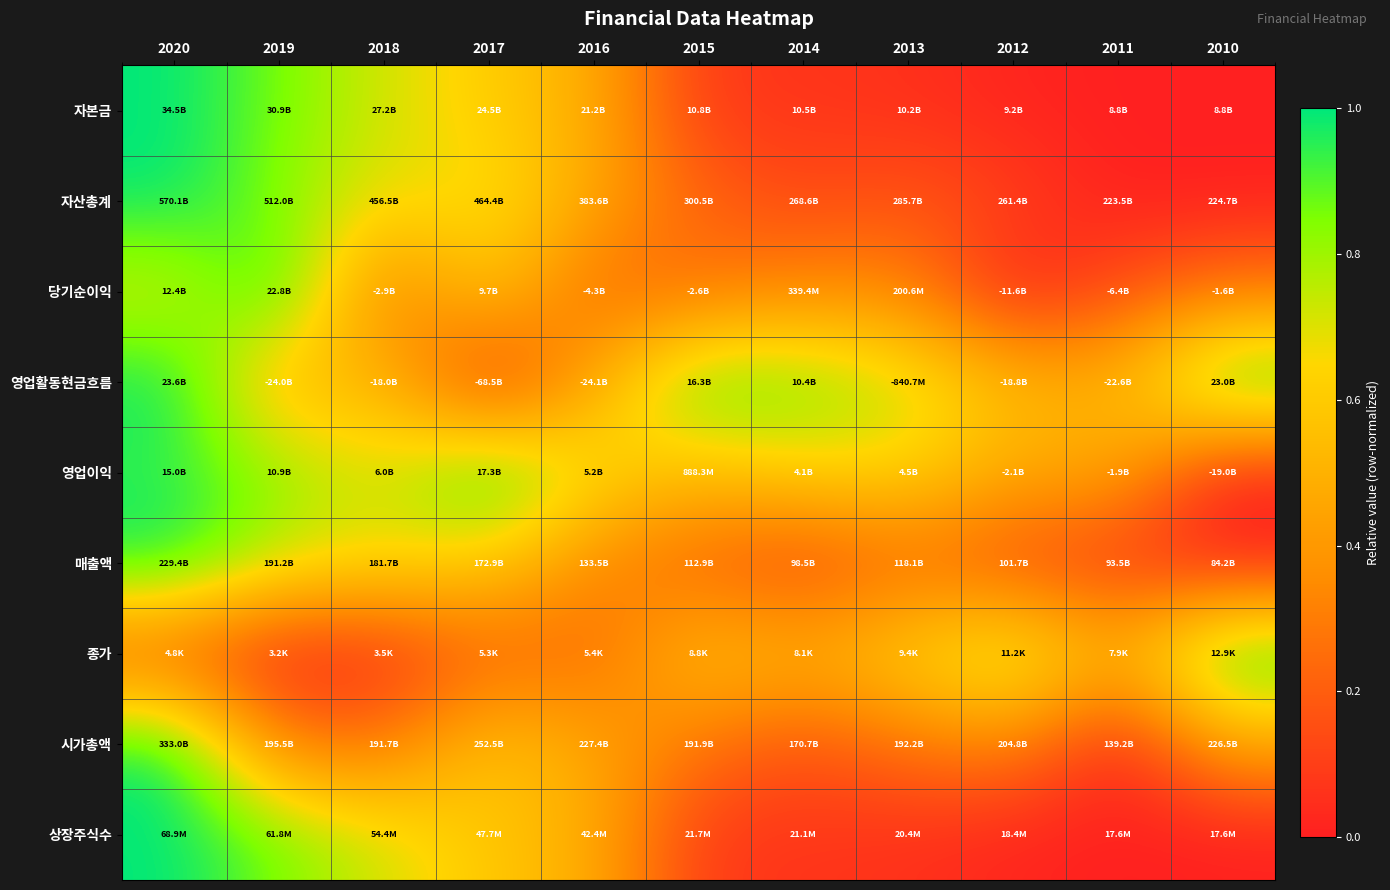

At how many categories does at least one series exceed 0?

11